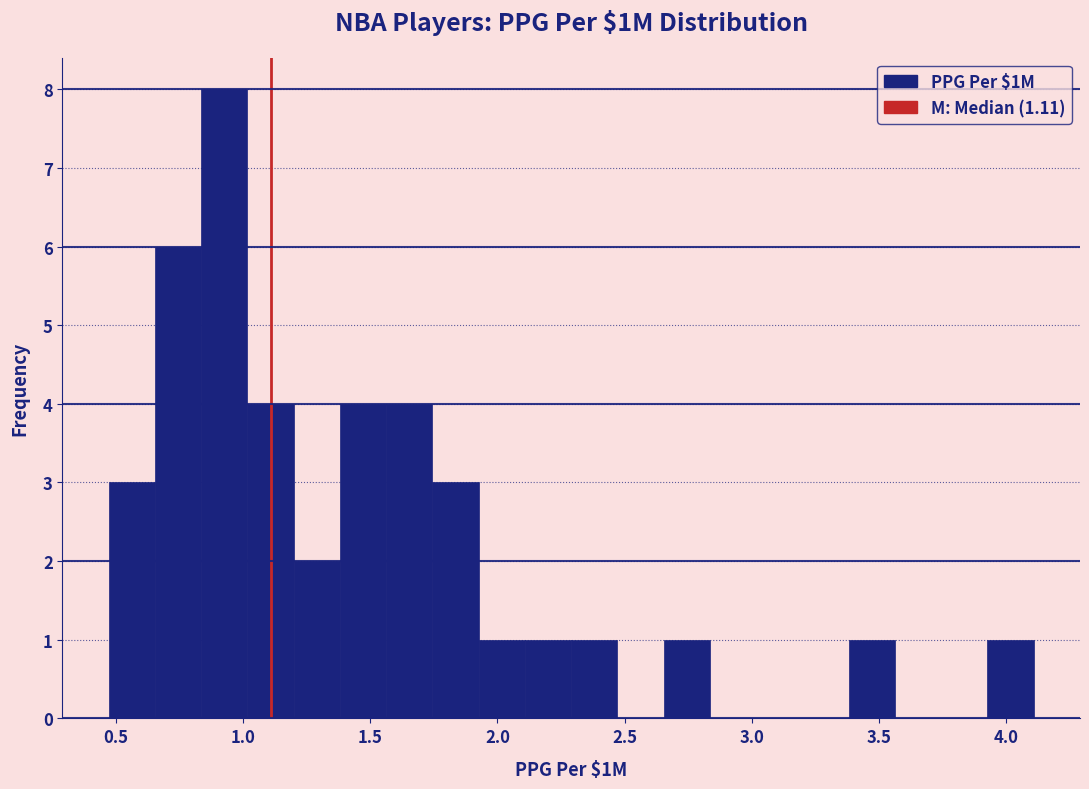

Around what value on the x-axis is the tallest bar? Give the approximate position of its centre, as read against the axis.

0.95